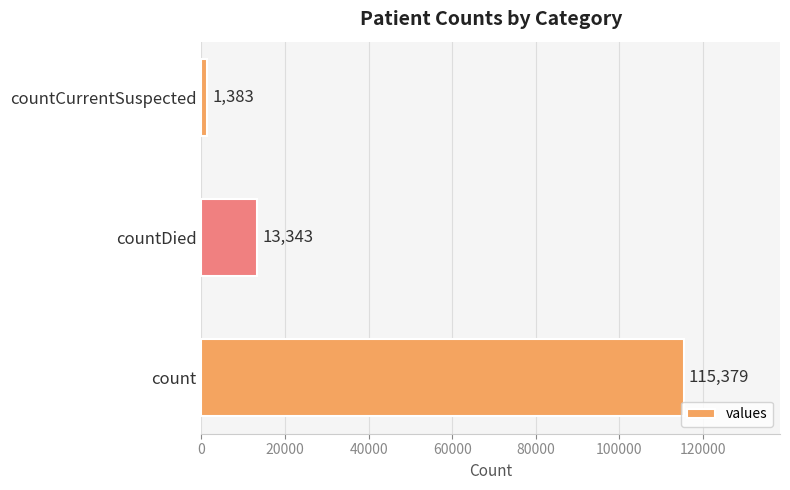

Reading bottom to top, transcribe all the data shown in this chart.

115379	13343	1383